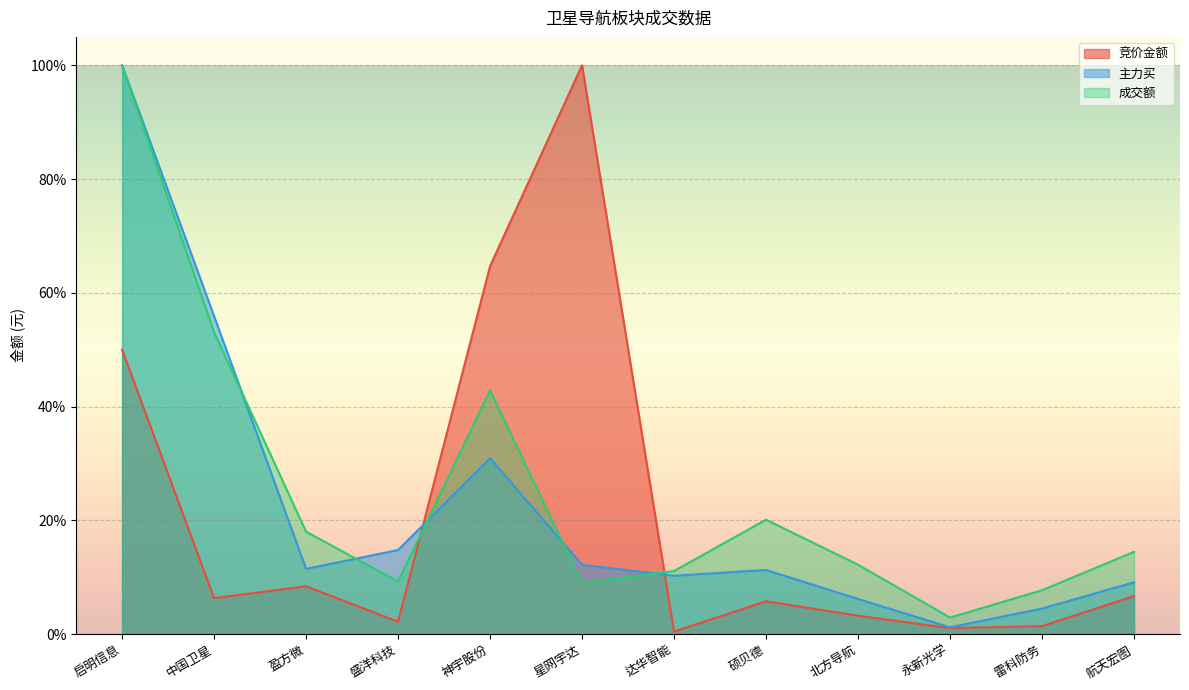

Reading left to right, extract all data points from this chart.

竞价金额: 50.0	6.3	8.4	2.2	64.7	100.0	0.4	5.8	3.2	1.0	1.4	6.7
主力买: 100.0	55.9	11.5	14.8	30.9	12.2	10.2	11.3	6.2	1.2	4.5	9.1
成交额: 100.0	53.1	18.0	9.2	42.9	8.9	11.1	20.1	12.2	2.9	7.7	14.5